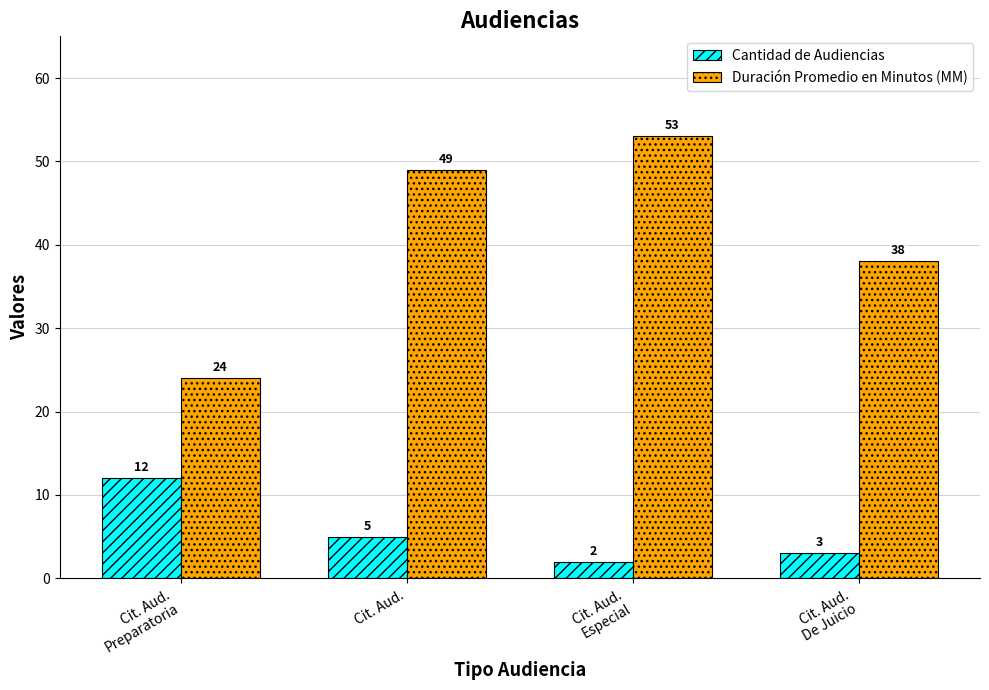

How many distinct data groups are displayed?

2